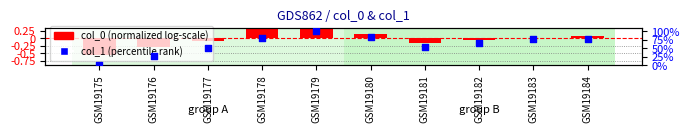

Is the value of col_1 (percentile rank) at GSM19180 greater than the value of col_0 (normalized) at GSM19182?

Yes